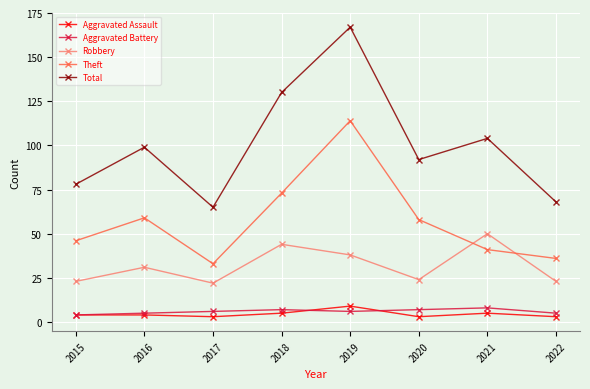

Which series has the largest total across all categories?

Total